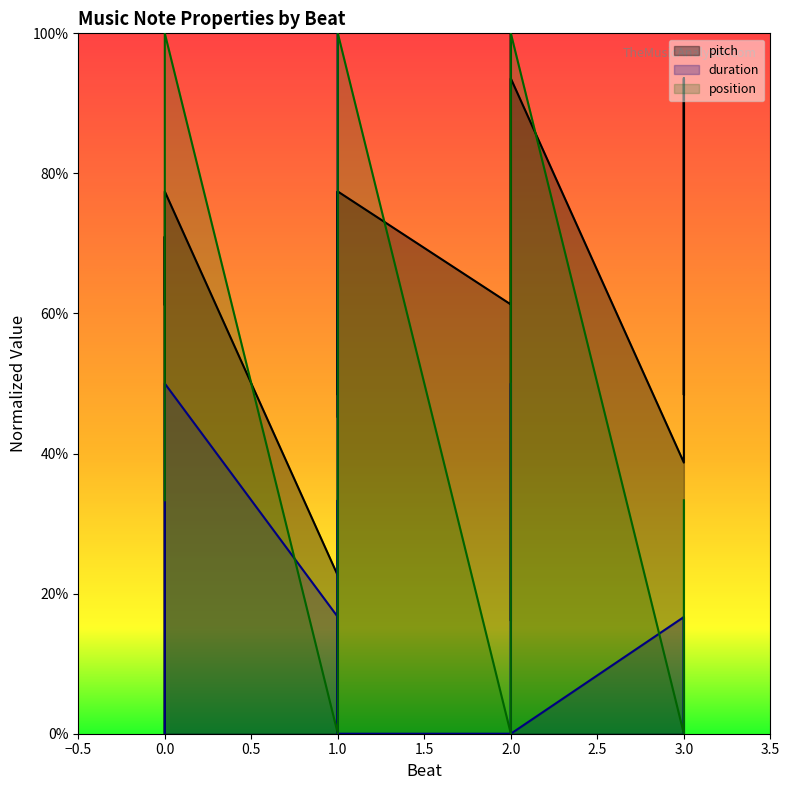

Does the chart have visible grid lines?

No